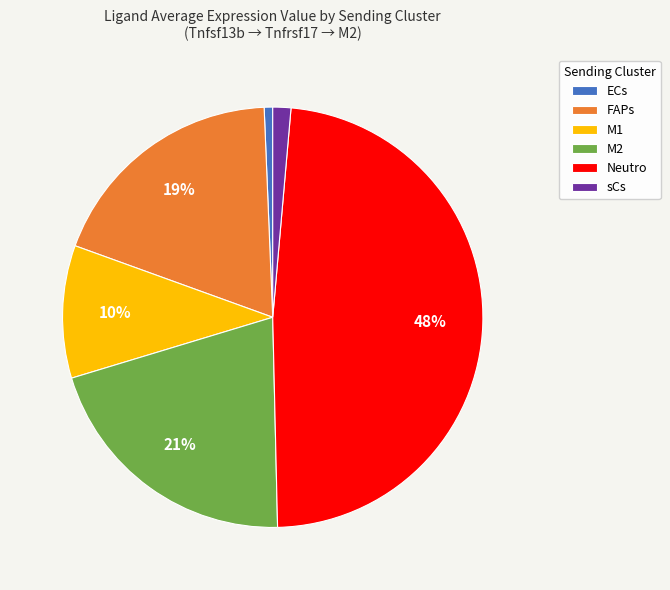

How many segments does this pie chart have?

6